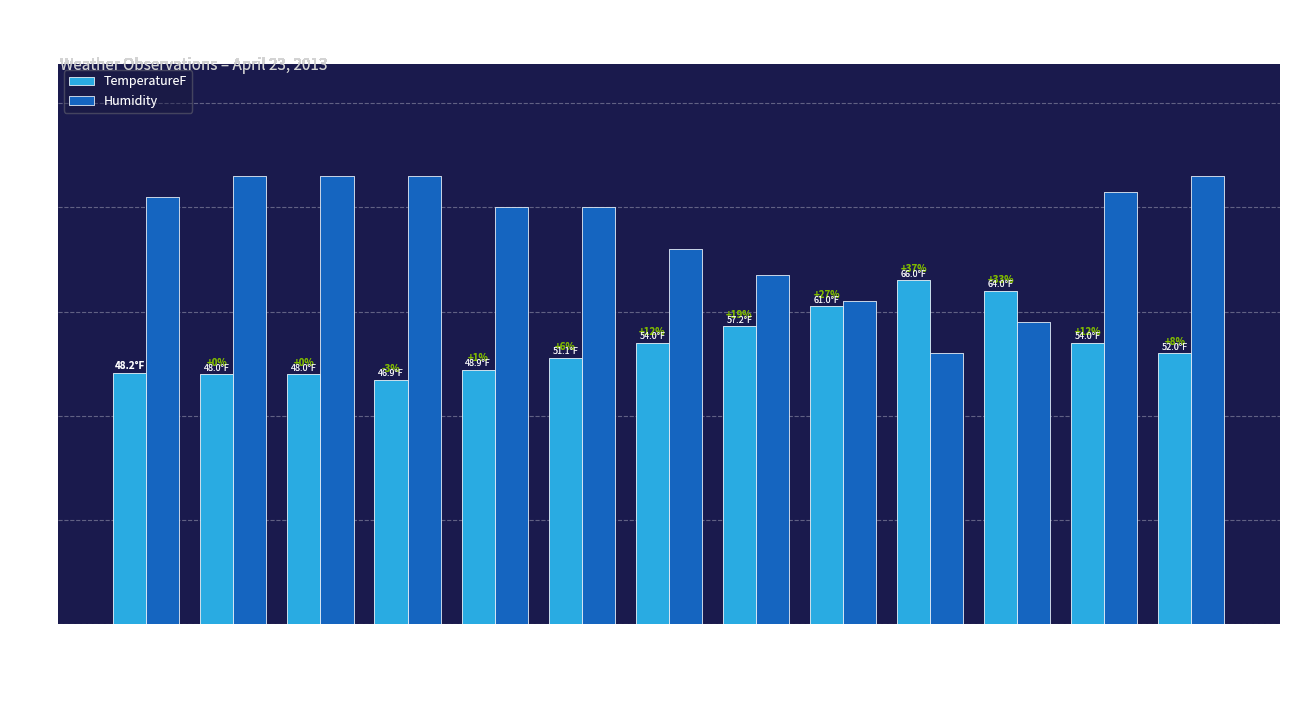

Rank the series at 3:51 AM from highest to lowest value.

Humidity, TemperatureF